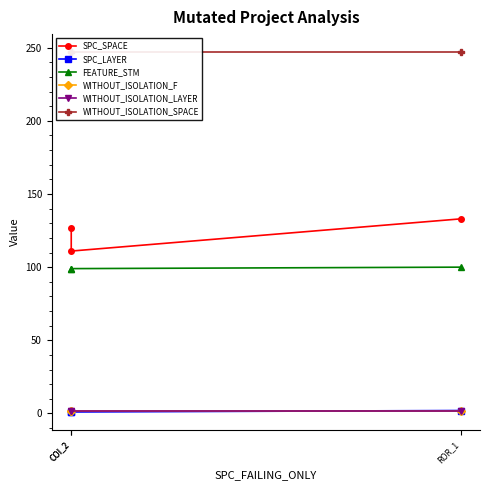

What is the spread (max minus min) of values at COI_2?

246